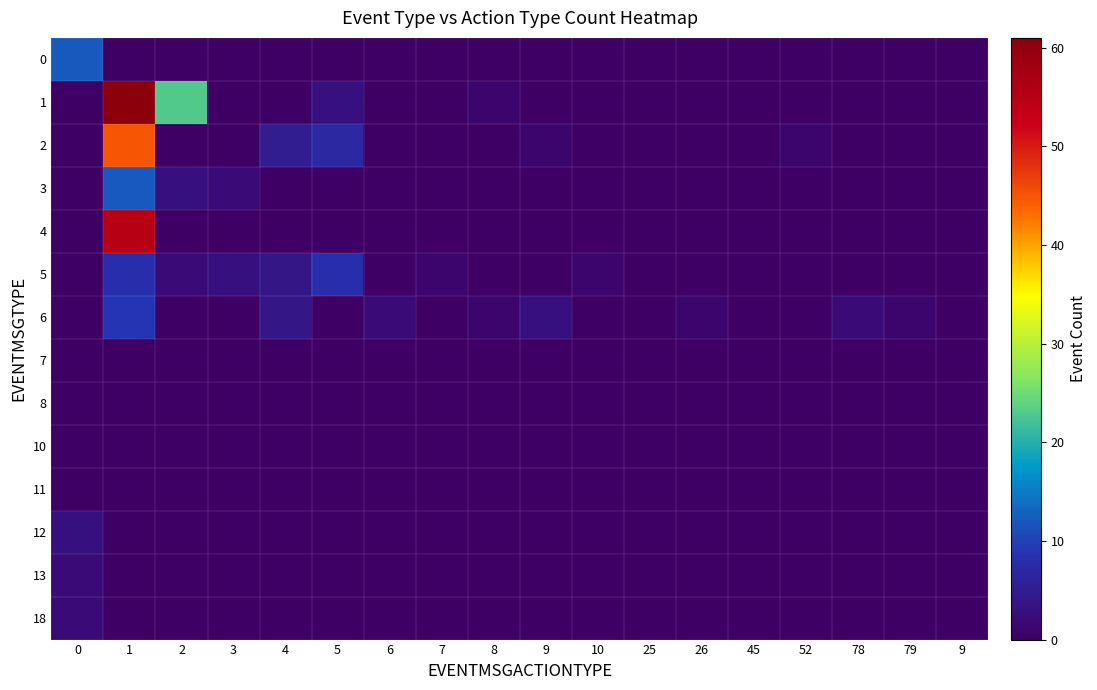

Reading left to right, extract all data points from this chart.

0: 0=12	1=0	2=0	3=0	4=0	5=0	6=0	7=0	8=0	9=0	10=0	25=0	26=0	45=0	52=0	78=0	79=0	9=0
1: 0=0	1=61	2=23	3=0	4=0	5=3	6=0	7=0	8=1	9=0	10=0	25=0	26=0	45=0	52=0	78=0	79=0	9=0
2: 0=0	1=45	2=0	3=0	4=5	5=7	6=0	7=0	8=0	9=1	10=0	25=0	26=0	45=0	52=1	78=0	79=0	9=0
3: 0=0	1=12	2=3	3=2	4=0	5=0	6=0	7=0	8=0	9=0	10=0	25=0	26=0	45=0	52=0	78=0	79=0	9=0
4: 0=0	1=55	2=0	3=0	4=0	5=0	6=0	7=0	8=0	9=0	10=0	25=0	26=0	45=0	52=0	78=0	79=0	9=0
5: 0=0	1=8	2=2	3=3	4=4	5=8	6=0	7=1	8=0	9=0	10=1	25=0	26=0	45=0	52=0	78=0	79=0	9=0
6: 0=0	1=9	2=0	3=0	4=4	5=0	6=2	7=0	8=1	9=3	10=0	25=0	26=1	45=0	52=0	78=2	79=1	9=0
7: 0=0	1=0	2=0	3=0	4=0	5=0	6=0	7=0	8=0	9=0	10=0	25=0	26=0	45=0	52=0	78=0	79=0	9=0
8: 0=0	1=0	2=0	3=0	4=0	5=0	6=0	7=0	8=0	9=0	10=0	25=0	26=0	45=0	52=0	78=0	79=0	9=0
10: 0=0	1=0	2=0	3=0	4=0	5=0	6=0	7=0	8=0	9=0	10=0	25=0	26=0	45=0	52=0	78=0	79=0	9=0
11: 0=0	1=0	2=0	3=0	4=0	5=0	6=0	7=0	8=0	9=0	10=0	25=0	26=0	45=0	52=0	78=0	79=0	9=0
12: 0=3	1=0	2=0	3=0	4=0	5=0	6=0	7=0	8=0	9=0	10=0	25=0	26=0	45=0	52=0	78=0	79=0	9=0
13: 0=2	1=0	2=0	3=0	4=0	5=0	6=0	7=0	8=0	9=0	10=0	25=0	26=0	45=0	52=0	78=0	79=0	9=0
18: 0=2	1=0	2=0	3=0	4=0	5=0	6=0	7=0	8=0	9=0	10=0	25=0	26=0	45=0	52=0	78=0	79=0	9=0